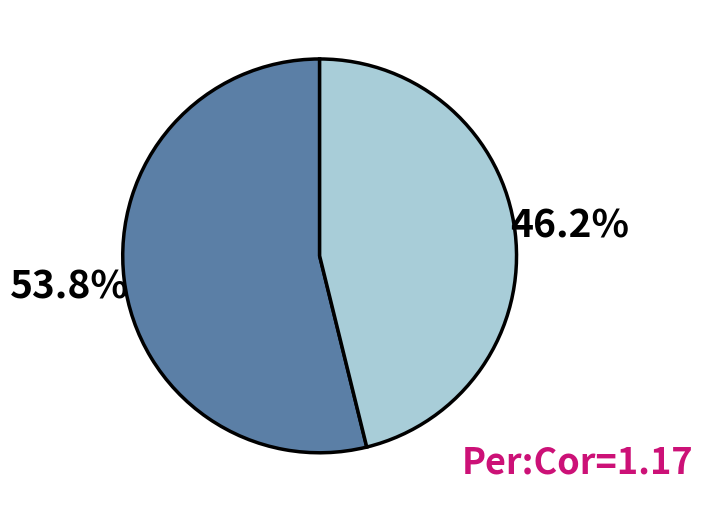

Is there any slice that represents more than half of the pie?

Yes